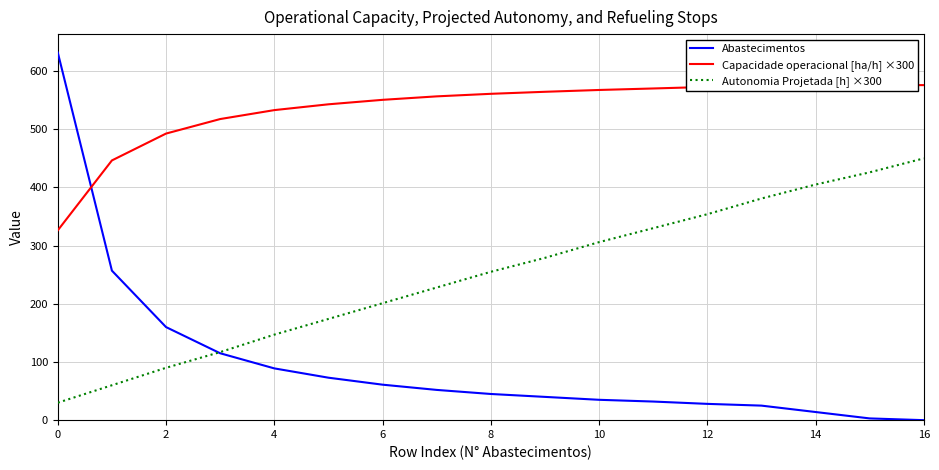

How many interior local peaks does the Capacidade operacional [ha/h] ×300 series have?

1